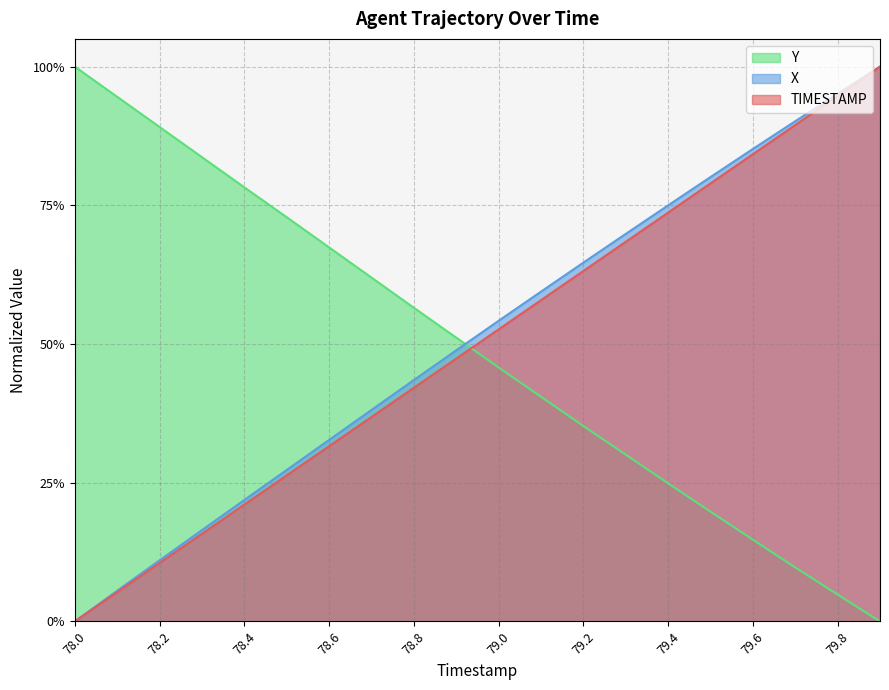

What is the spread (max minus min) of values at 78.3?

0.7